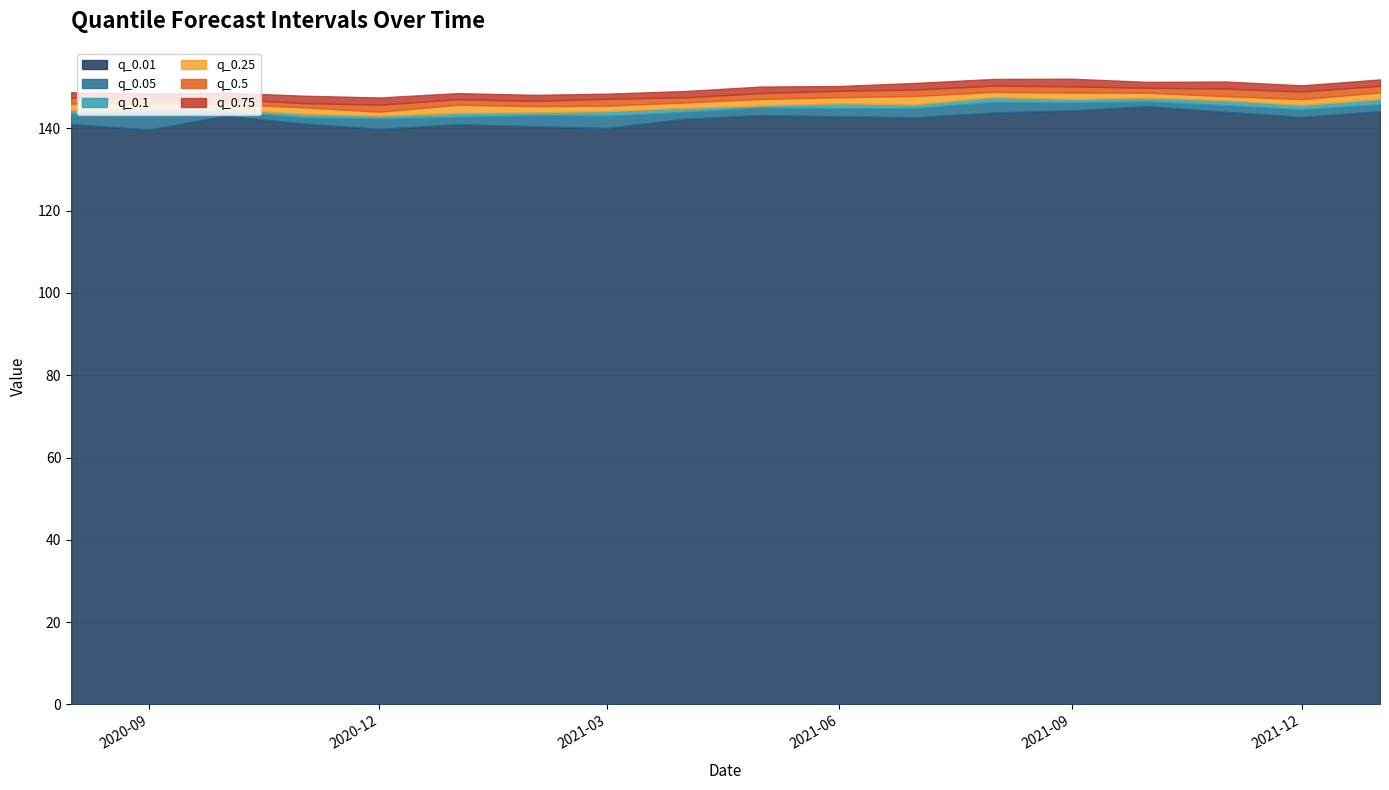

What is the label of the 17th point from the right?

2020-09-01